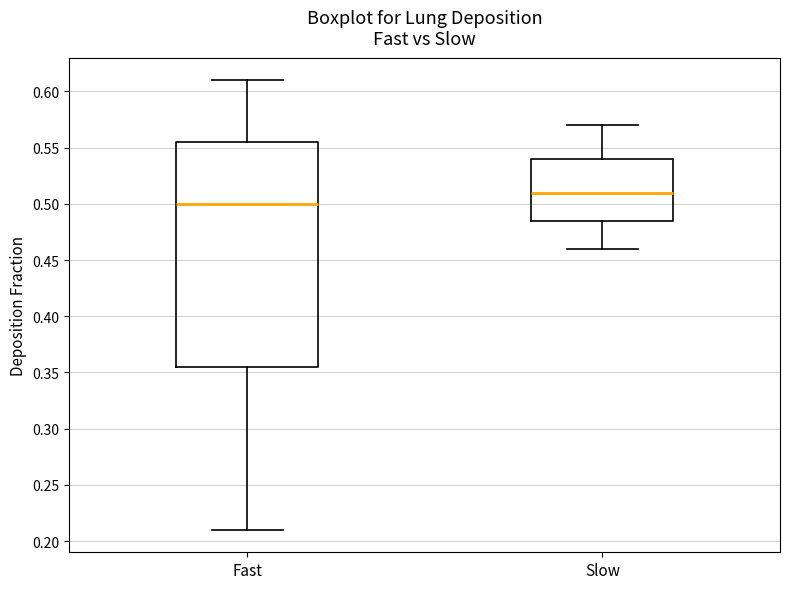

Reading left to right, transcribe this box plot: for each box, give where its median line is, the range the box spans, and where its two whiskers end, as read against the y-axis. The values are not printed on the chart, so give them approximately, as read against the axis.

Fast: median 0.500, box 0.355 to 0.555, whiskers 0.210 to 0.610
Slow: median 0.510, box 0.485 to 0.540, whiskers 0.460 to 0.570